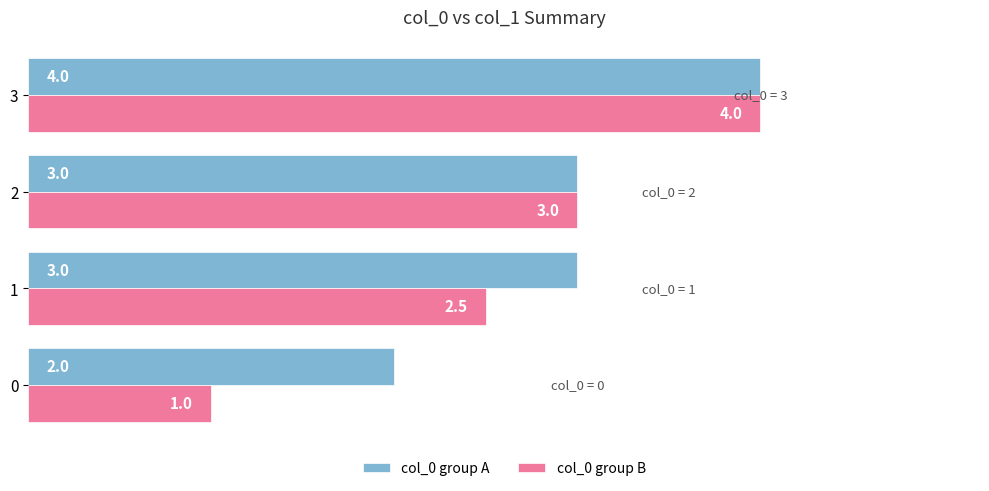

What are all the series names shown in the legend?

col_0 group A, col_0 group B